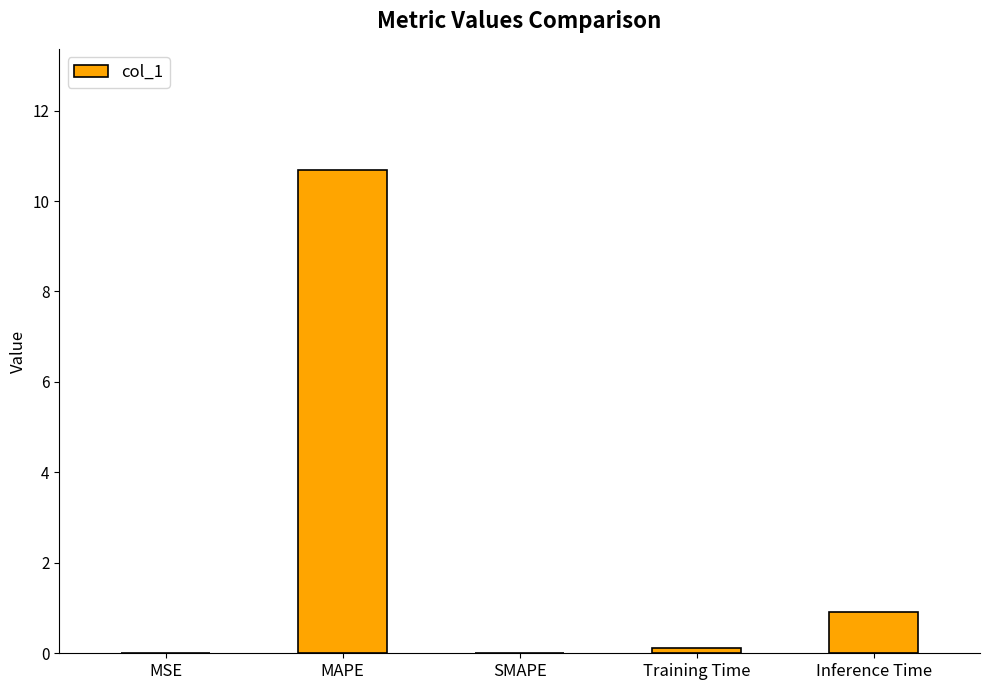

How many categories are shown in the chart?

5